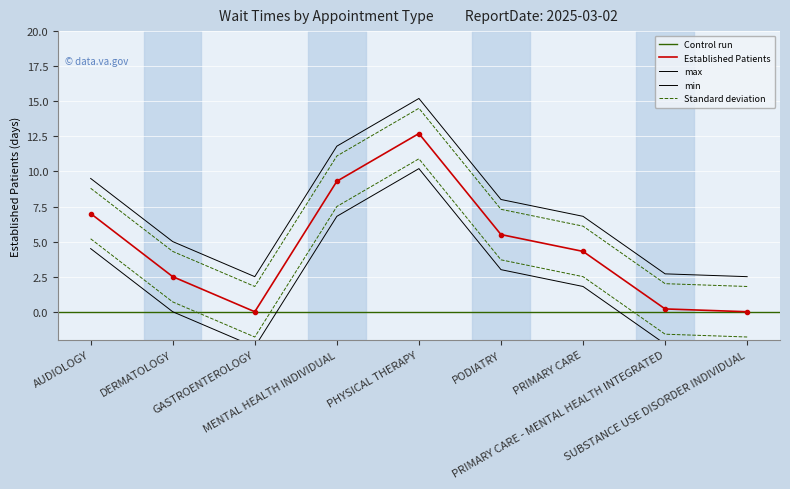

What is the label of the 5th point from the right?

PHYSICAL THERAPY